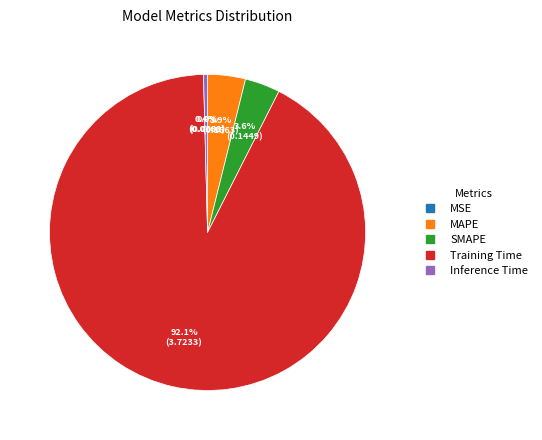

Which category accounts for the majority?

Training Time